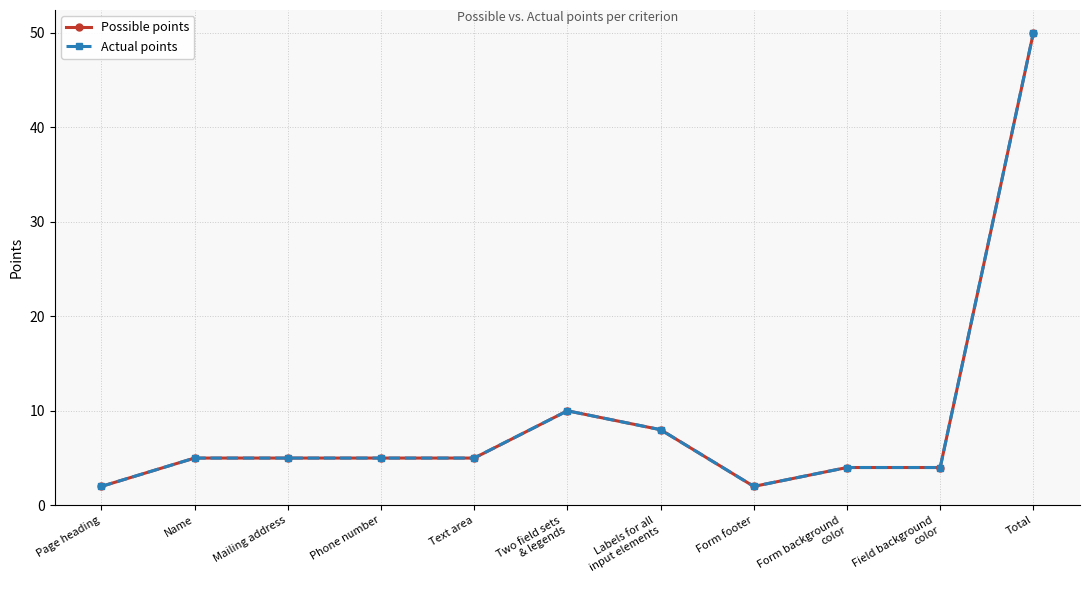

Which series has the largest total across all categories?

Possible points